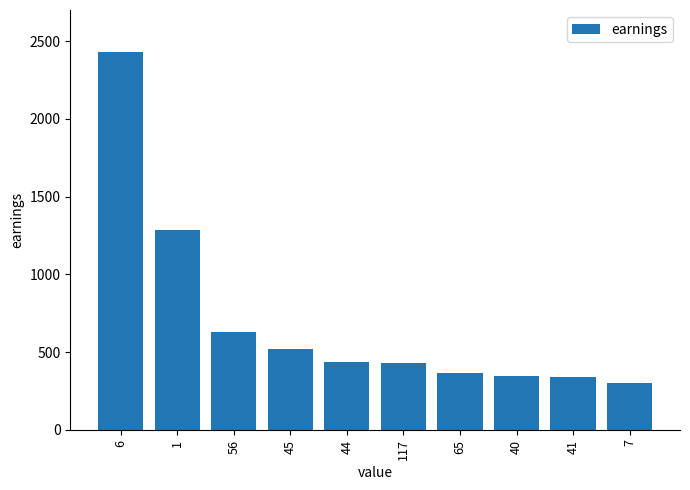

What is the ratio of the value at 40 to the value at 117?

0.8